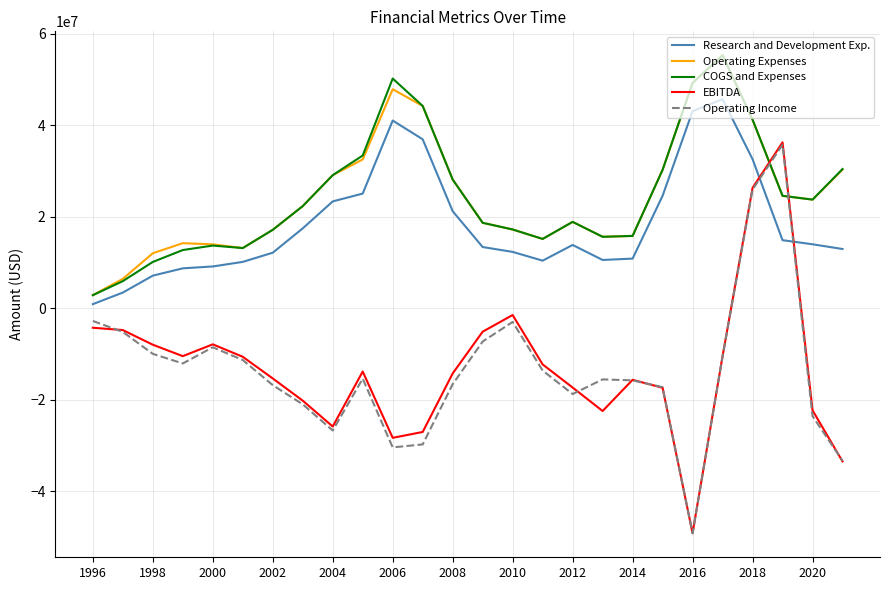

What is the maximum value shown in the chart?

55293321